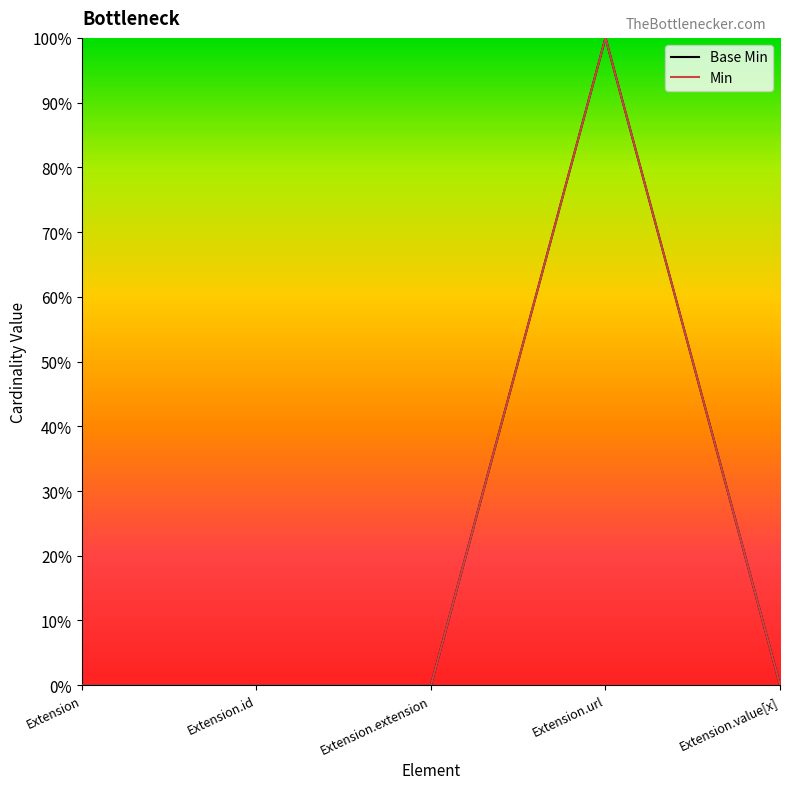

Rank the categories by value from highest to lowest.

Extension.url, Extension, Extension.id, Extension.extension, Extension.value[x]